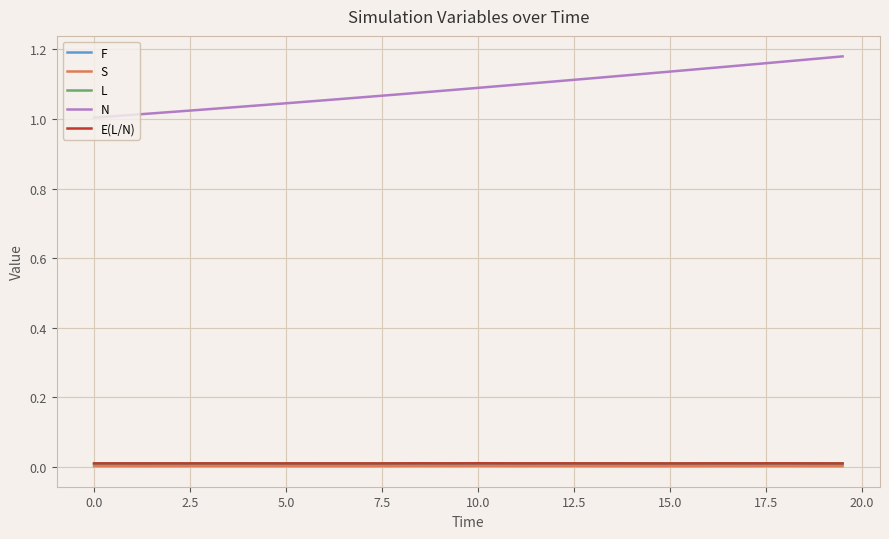

Which series has the largest range (max minus min)?

N